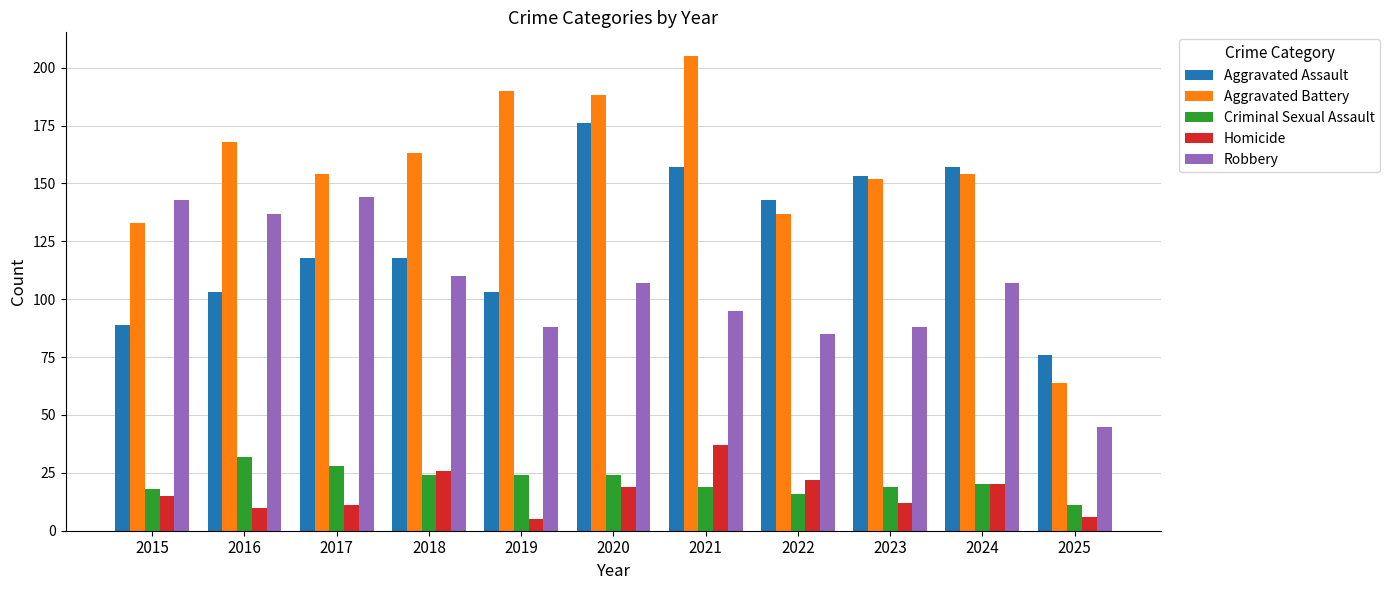

Reading left to right, list all the values displayed in this chart.

Aggravated Assault: 89	103	118	118	103	176	157	143	153	157	76
Aggravated Battery: 133	168	154	163	190	188	205	137	152	154	64
Criminal Sexual Assault: 18	32	28	24	24	24	19	16	19	20	11
Homicide: 15	10	11	26	5	19	37	22	12	20	6
Robbery: 143	137	144	110	88	107	95	85	88	107	45